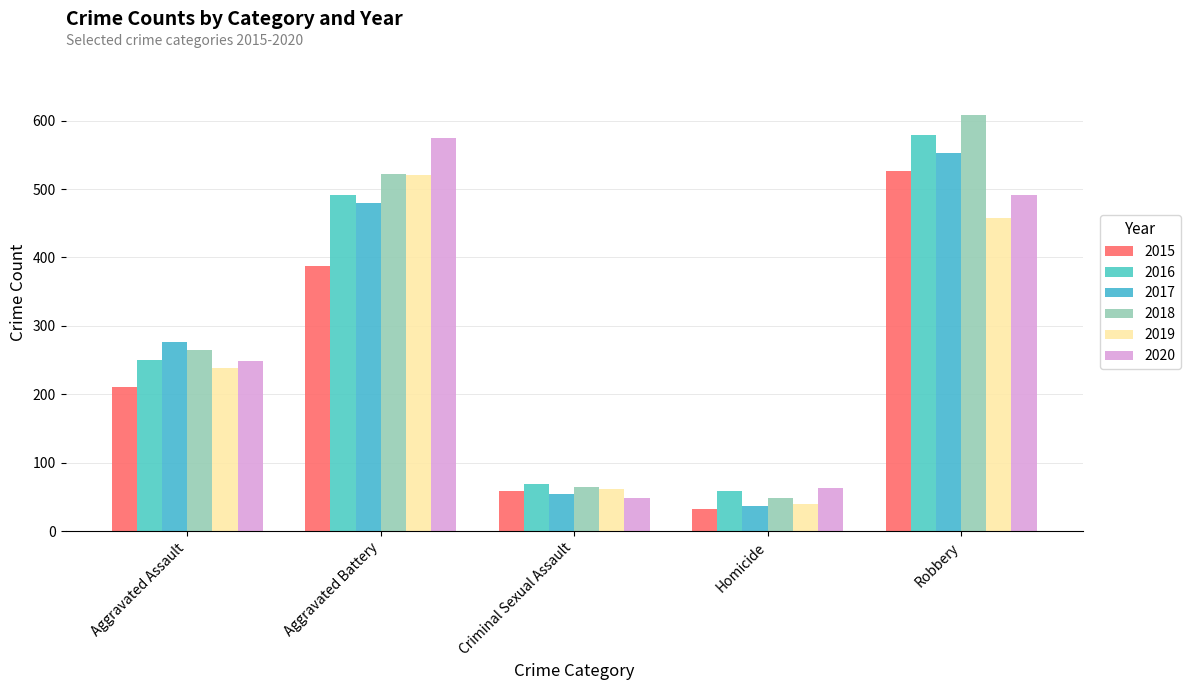

What is the value of the 2015 bar at the 2nd from the left?

387